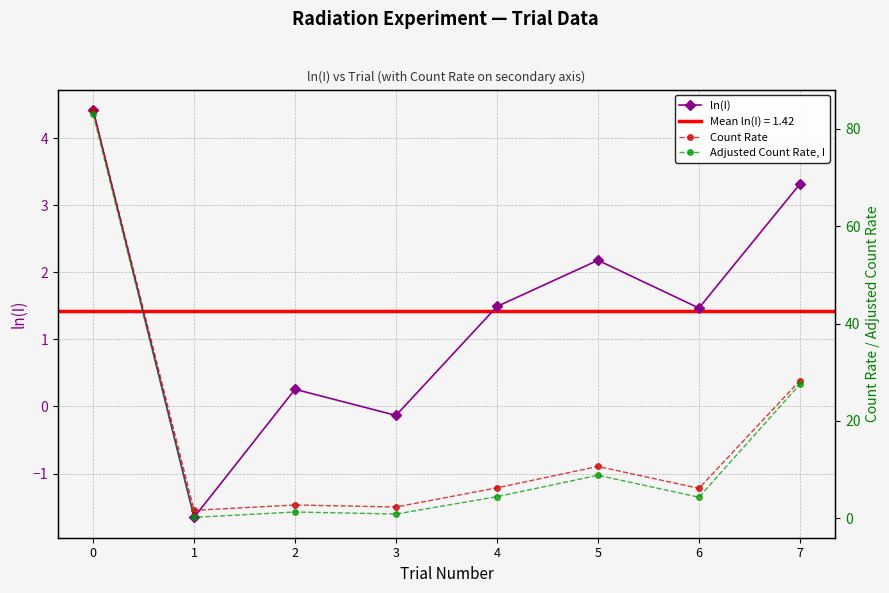

At how many categories does at least one series exceed 4?

5